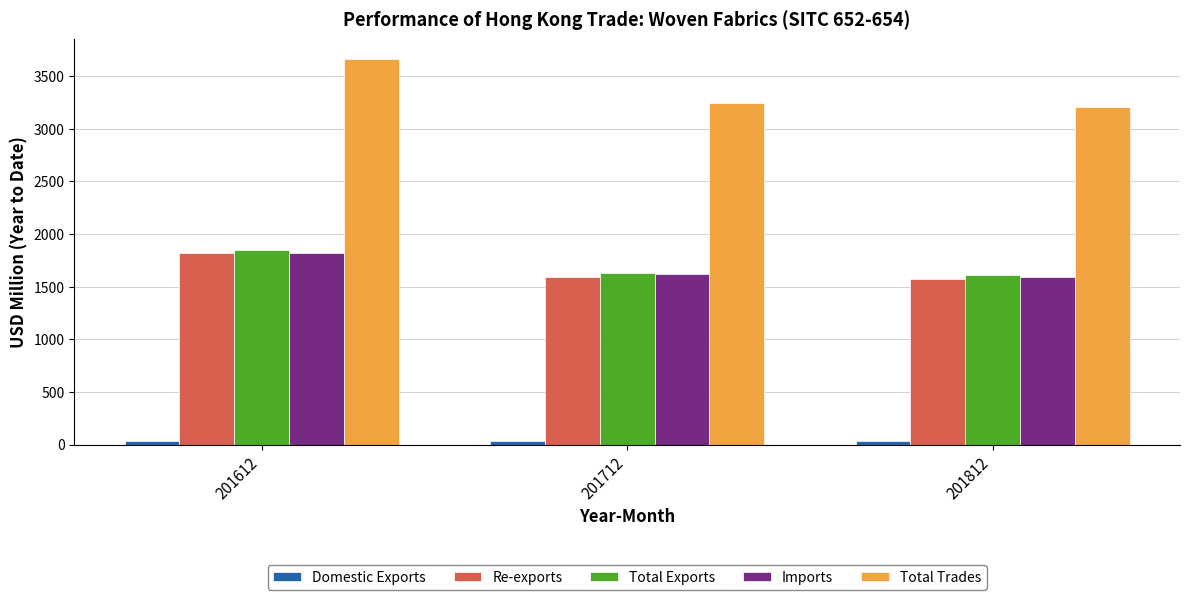

What is the spread (max minus min) of values at 201812?

3166.4